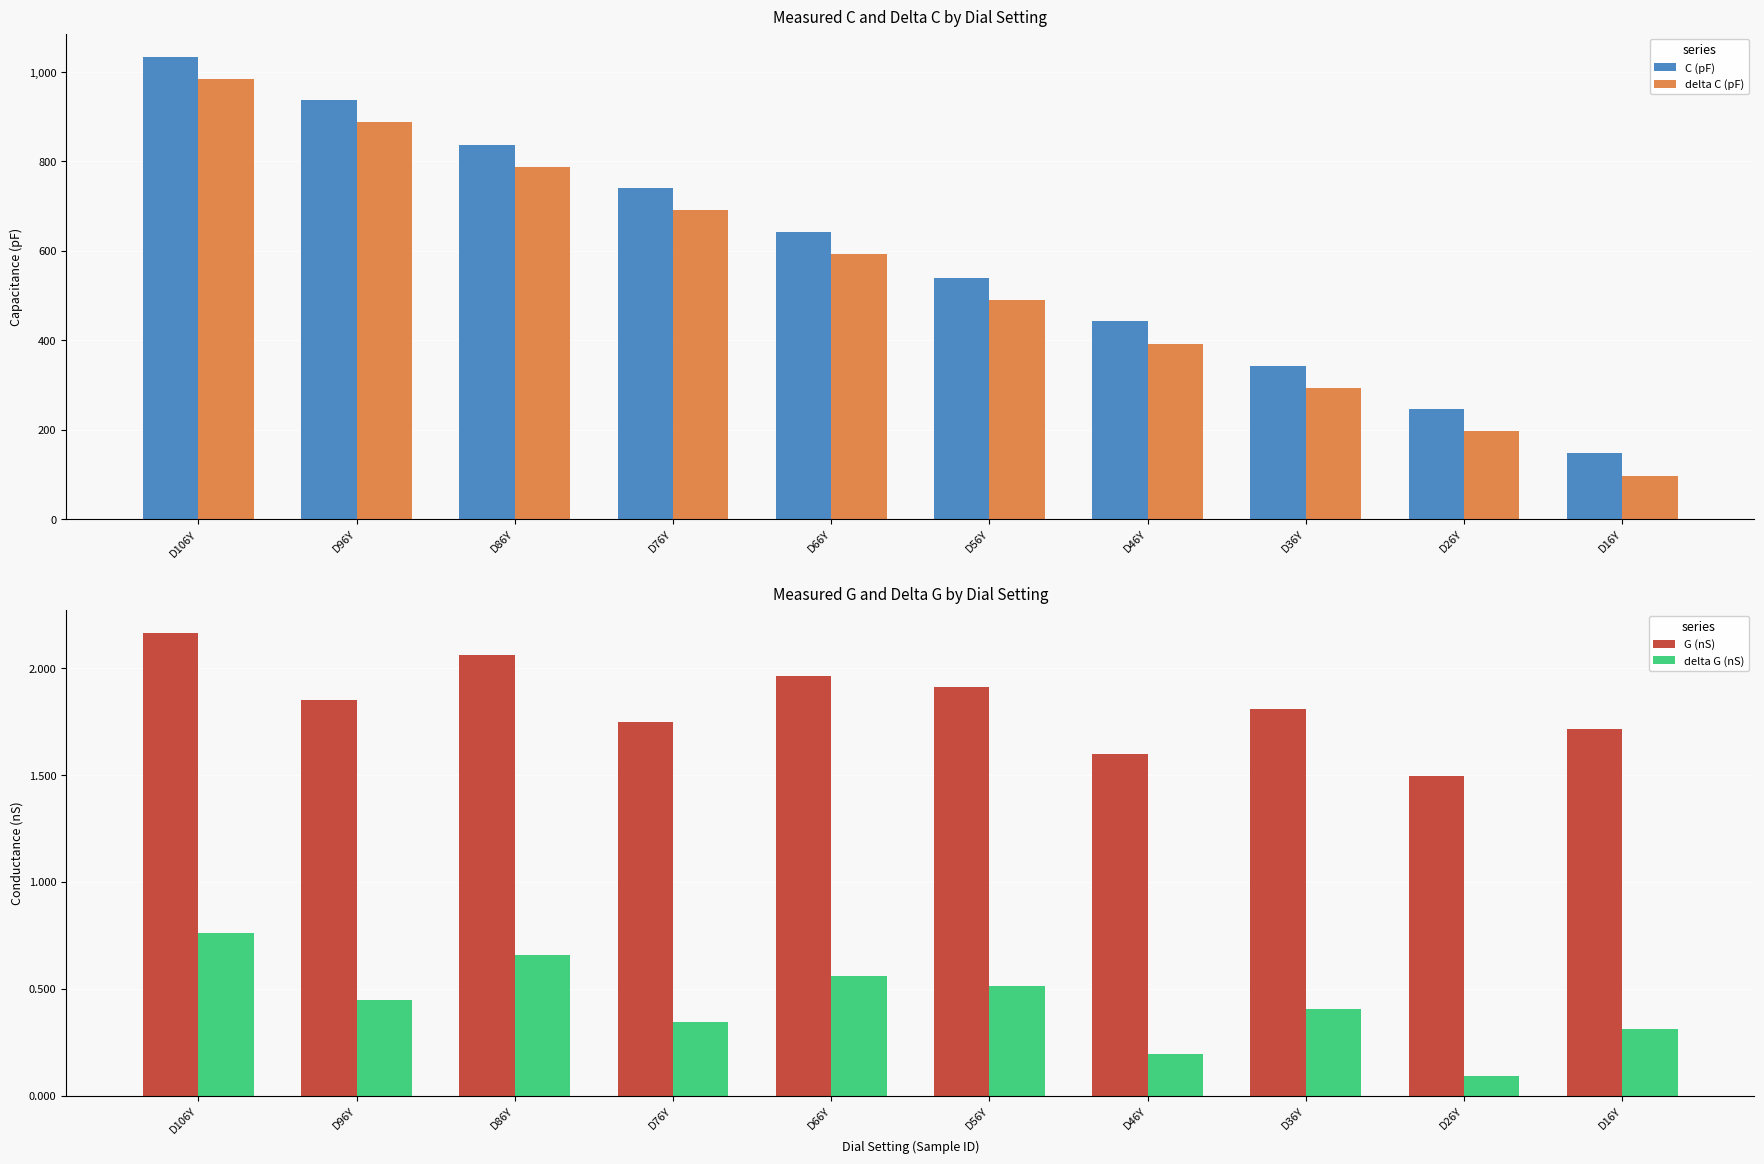

What is the label of the 8th bar from the left?

D36Y